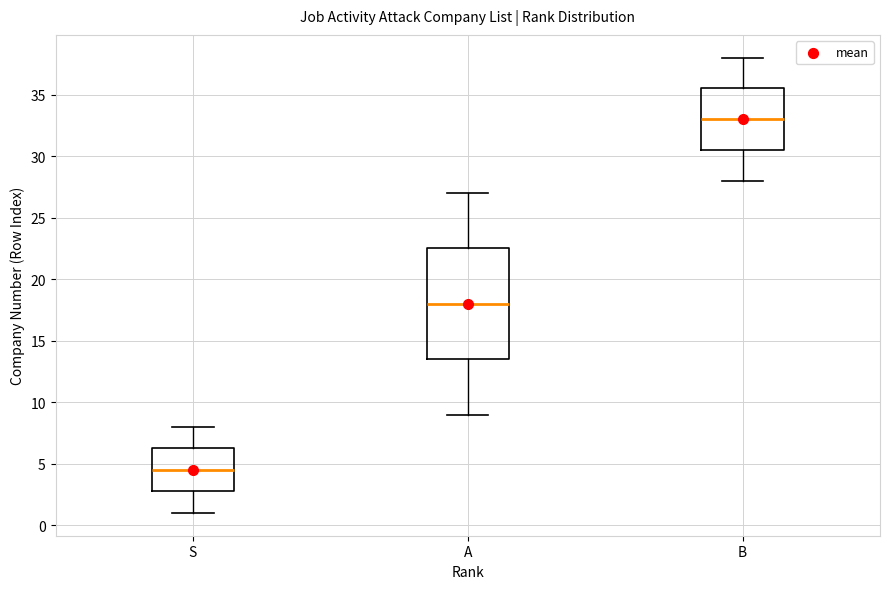

Which box is the tallest, from its lower edge to its upper edge?

A